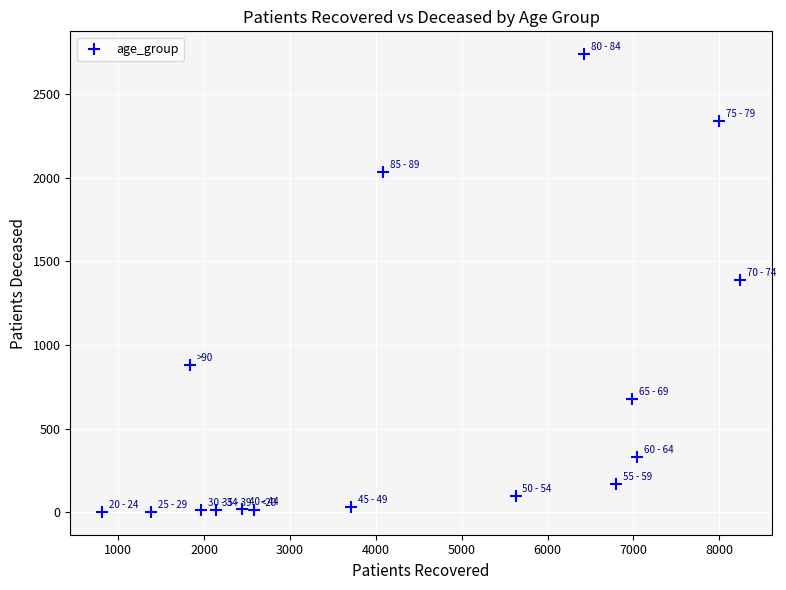

What is the range of X values (max minus min)?

7428